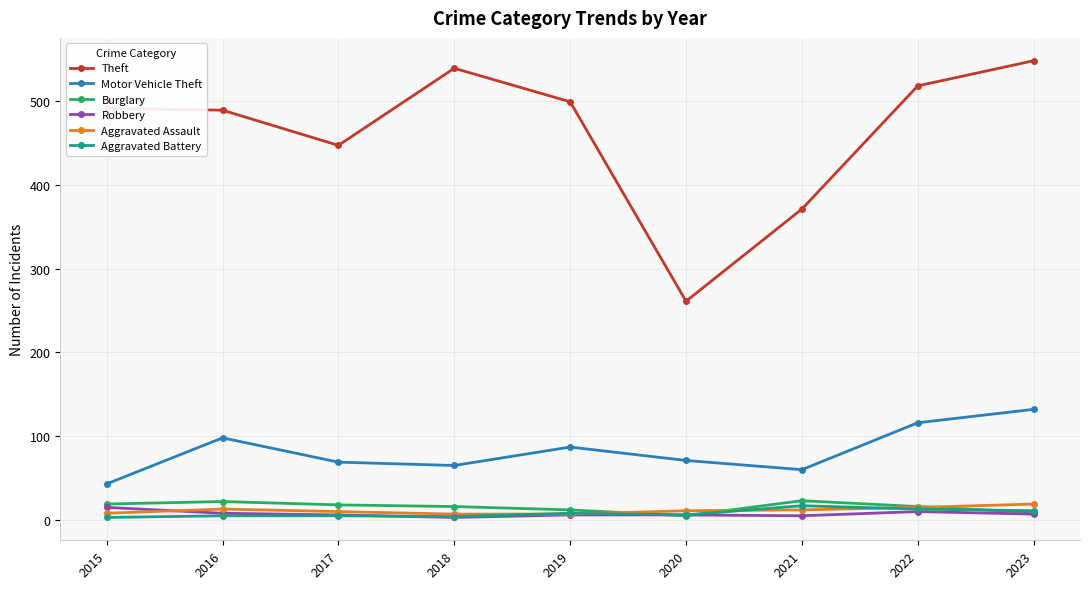

Where is Theft nearest to the value 404?

2021